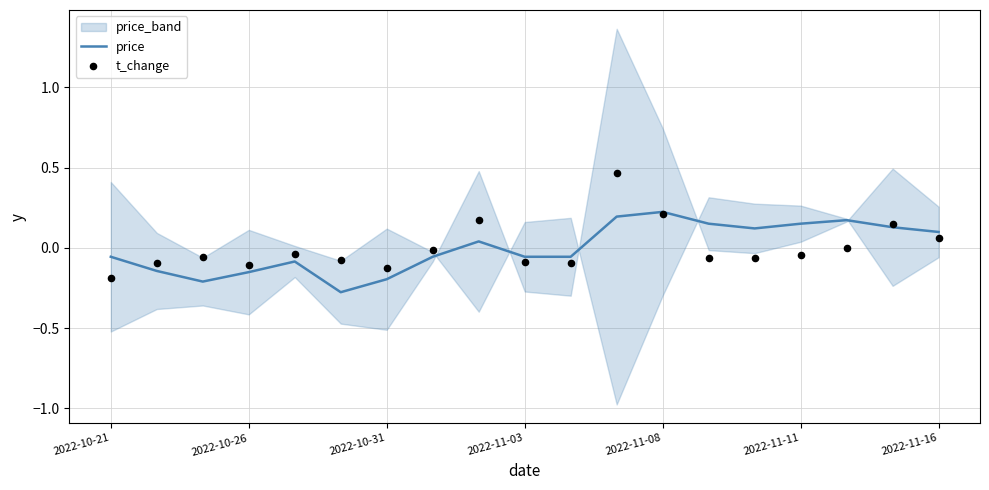

What is the minimum value for price?

-0.3